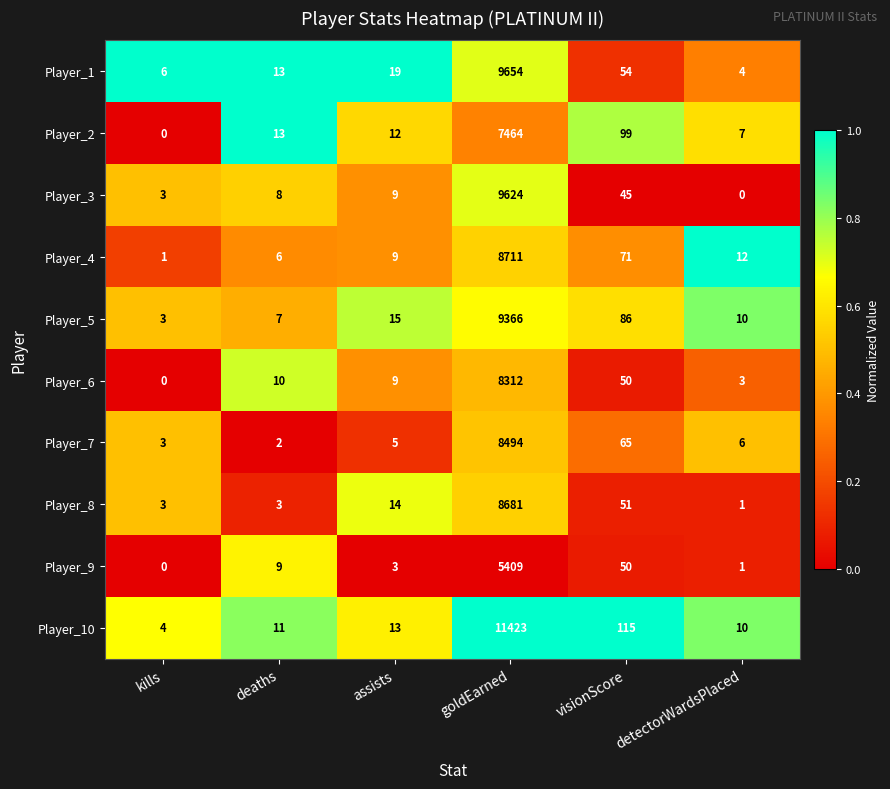

What is the average value of the Player_6 series?

1397